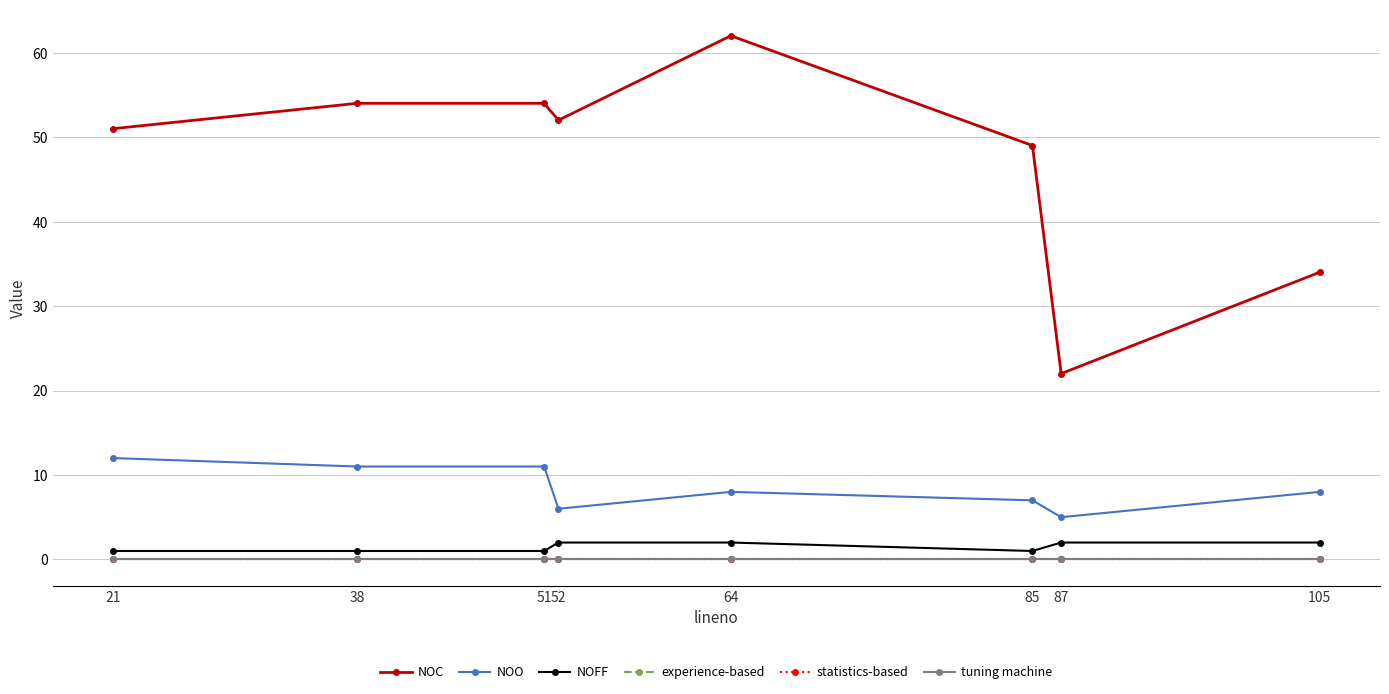

Reading right to left, what are all the values shown in this chart?

NOC: 105=34	87=22	85=49	64=62	52=52	51=54	38=54	21=51
NOO: 105=8	87=5	85=7	64=8	52=6	51=11	38=11	21=12
NOFF: 105=2	87=2	85=1	64=2	52=2	51=1	38=1	21=1
experience-based: 105=0	87=0	85=0	64=0	52=0	51=0	38=0	21=0
statistics-based: 105=0	87=0	85=0	64=0	52=0	51=0	38=0	21=0
tuning machine: 105=0	87=0	85=0	64=0	52=0	51=0	38=0	21=0